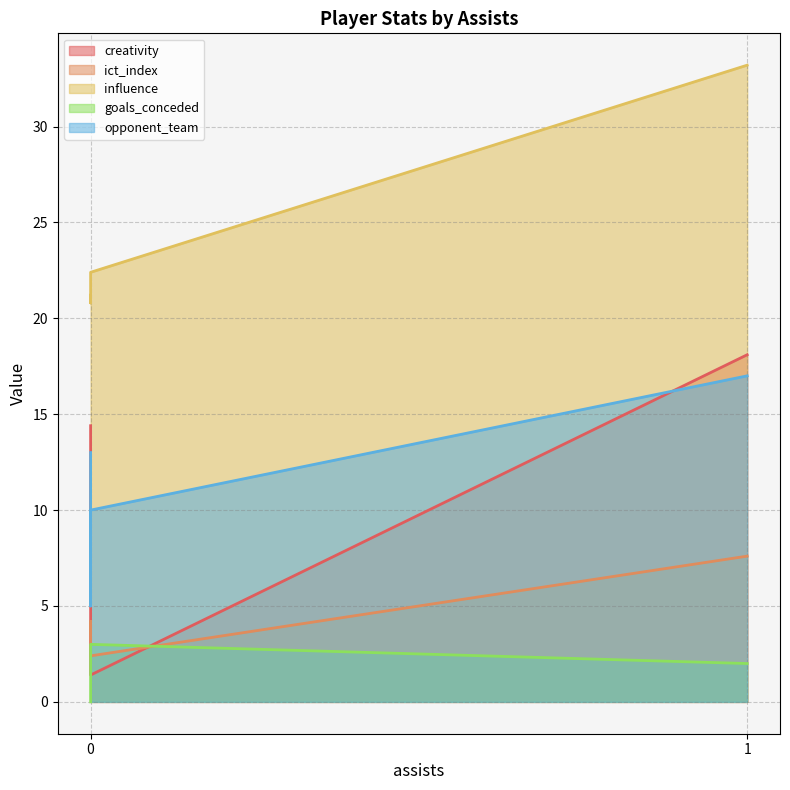

Is the value of opponent_team at 0 greater than the value of influence at 1?

No